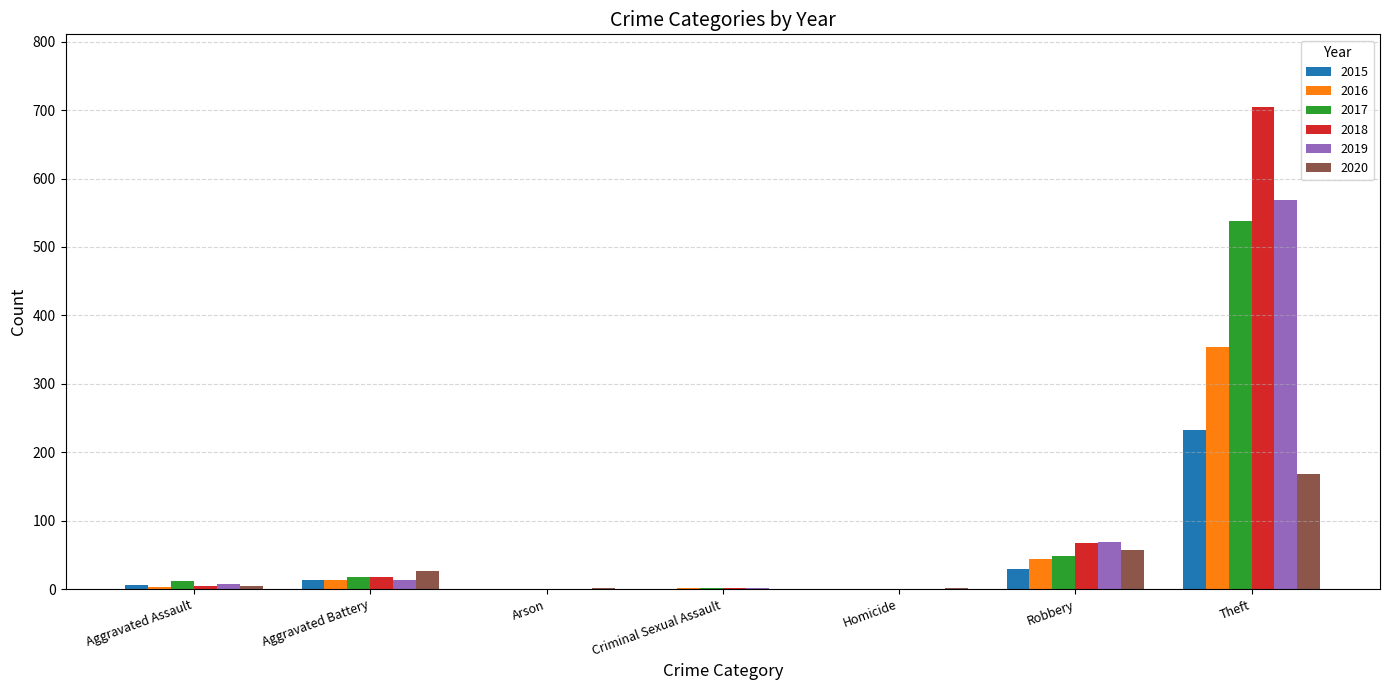

How many series are shown in this chart?

6